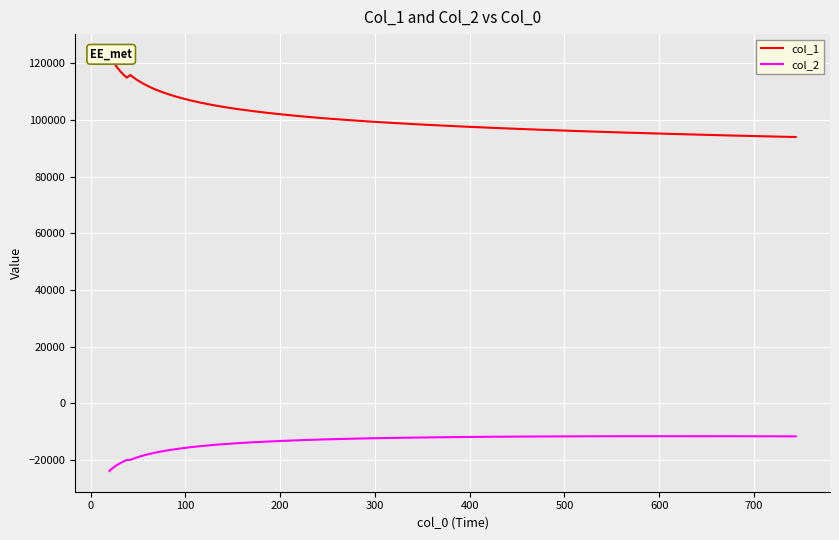

True or false: col_2 has more than 1 points higher than both neighbors.

False